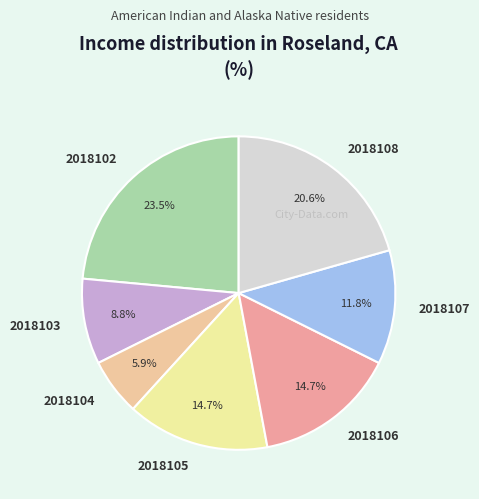

Count the number of slices in the pie.

7